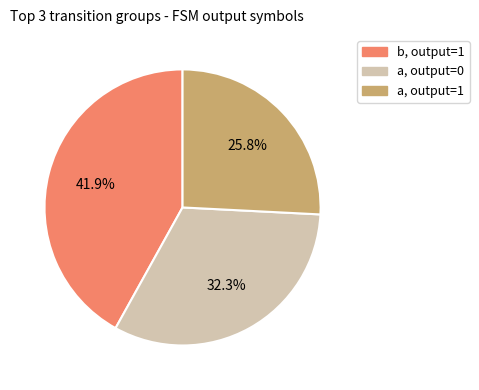

How many slices are in this pie chart?

3